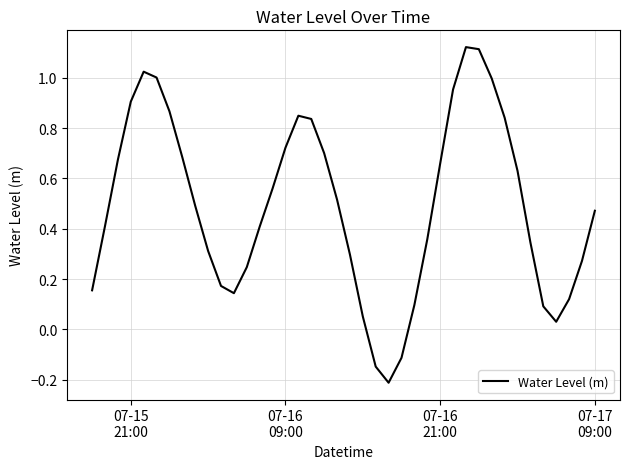

What is the smallest value displayed?

-0.2